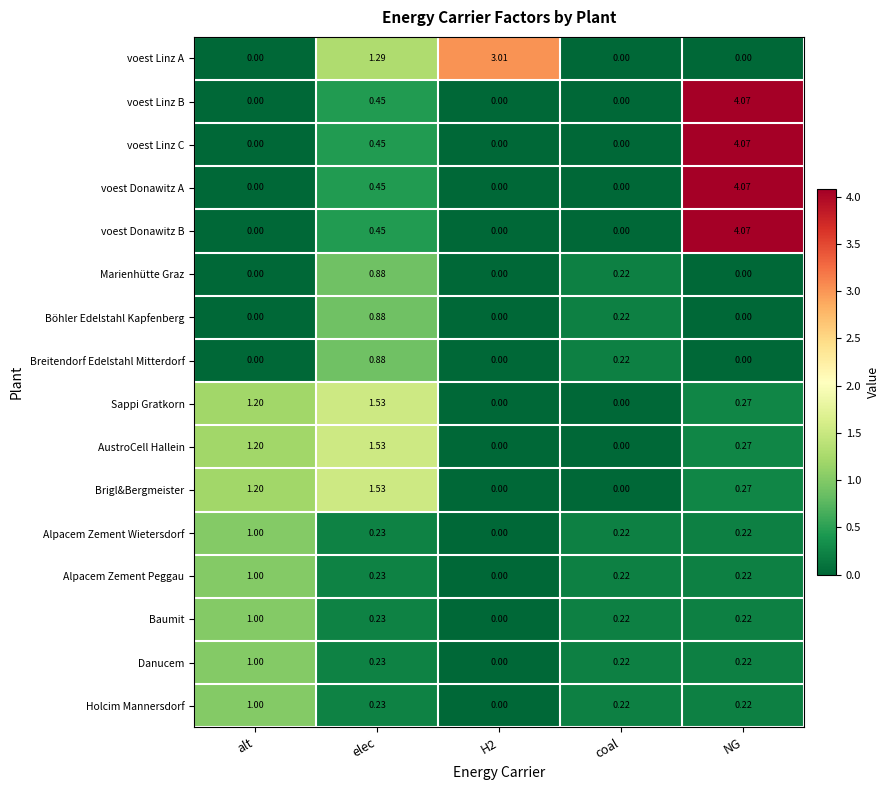

At which label does voest Donawitz B reach its peak?

NG